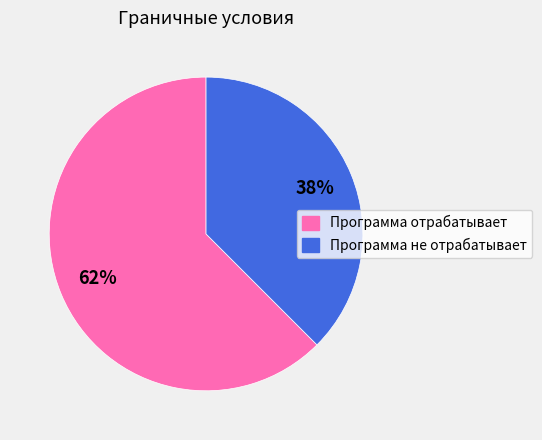

Which category has the biggest portion of the pie?

Программа отрабатывает